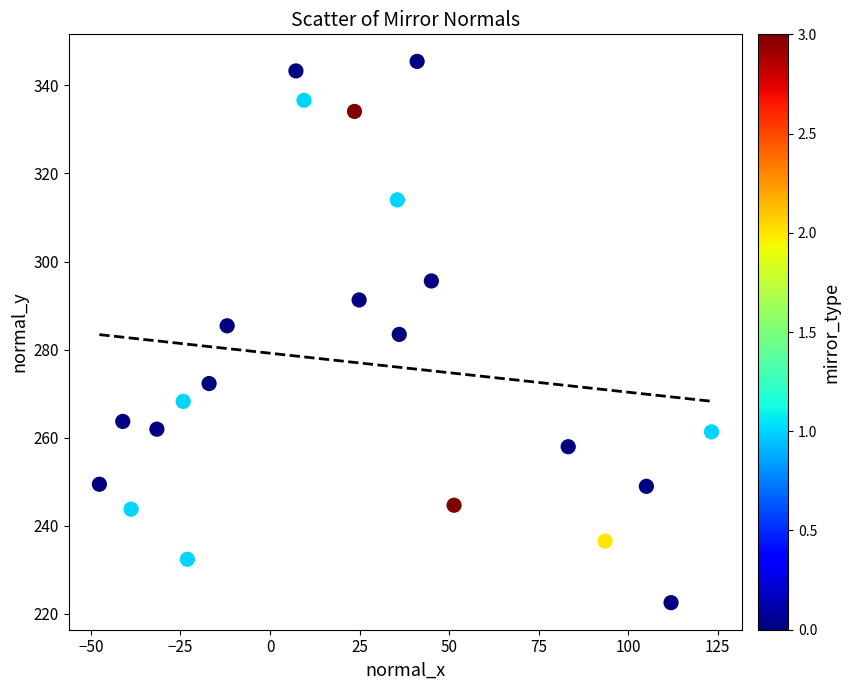

What is the range of X values (max minus min)?

170.9